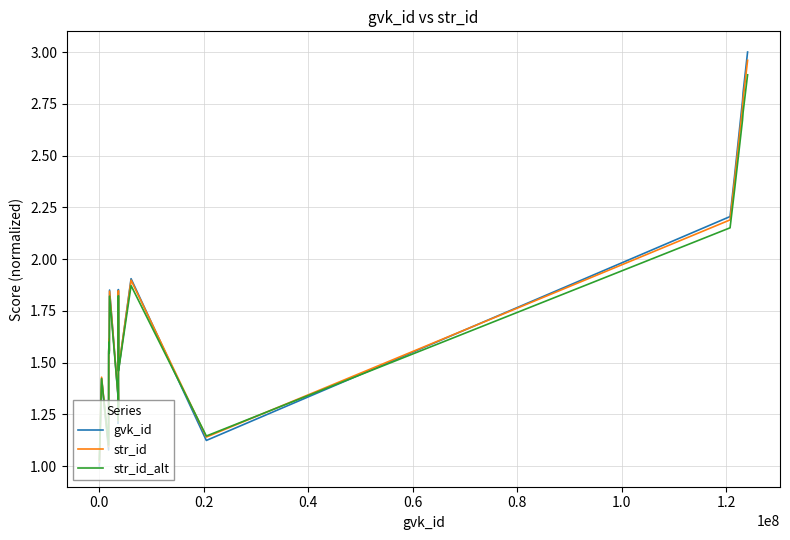

Which series has the widest spread of values?

gvk_id